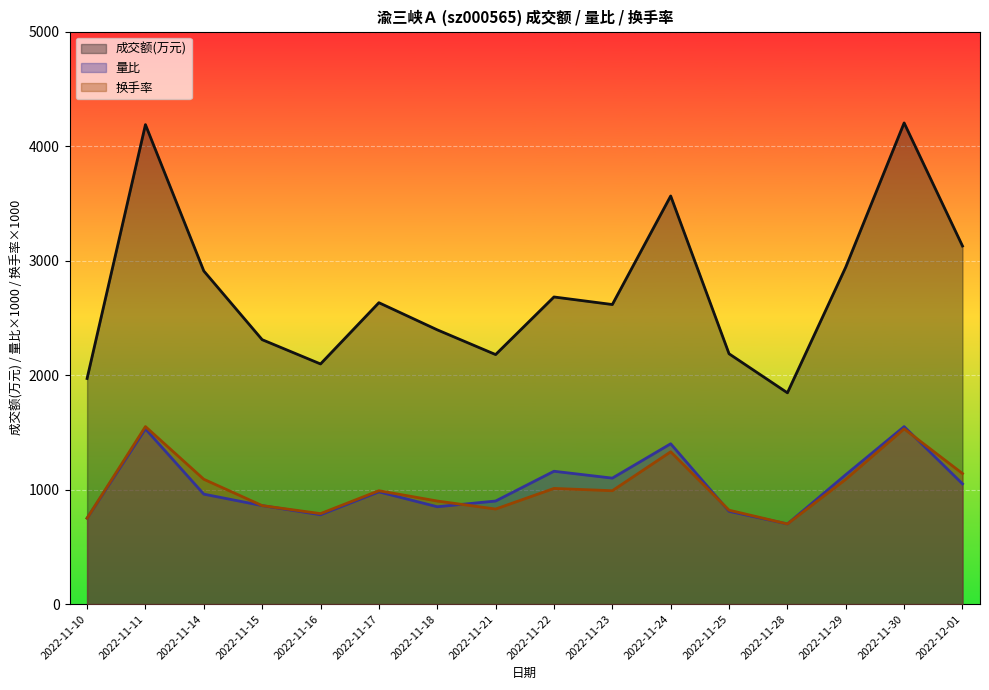

At which category does 换手率 reach its first local peak?

2022-11-11